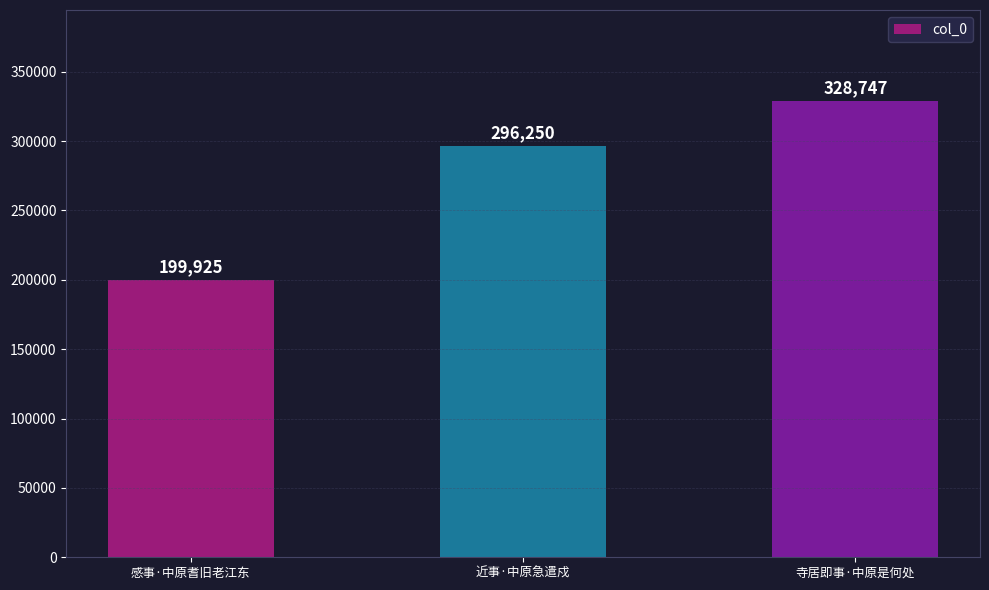

How many values are between 199925 and 328747?

3